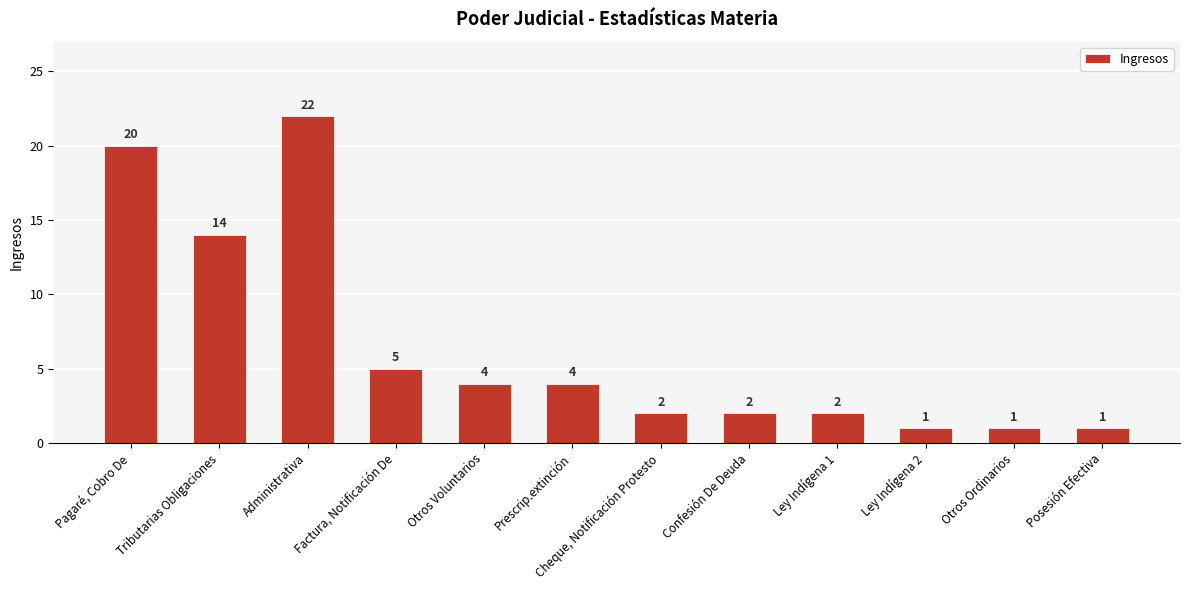

What is the change in value from Pagaré, Cobro De to Ley Indígena 2?

-19